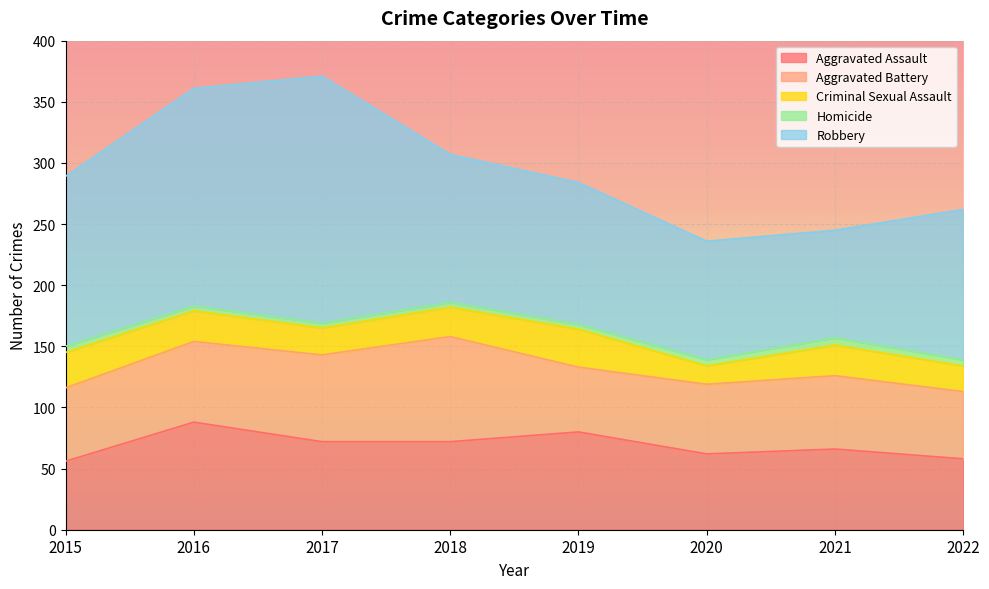

What is the difference between the Criminal Sexual Assault values at 2021 and 2020?

10